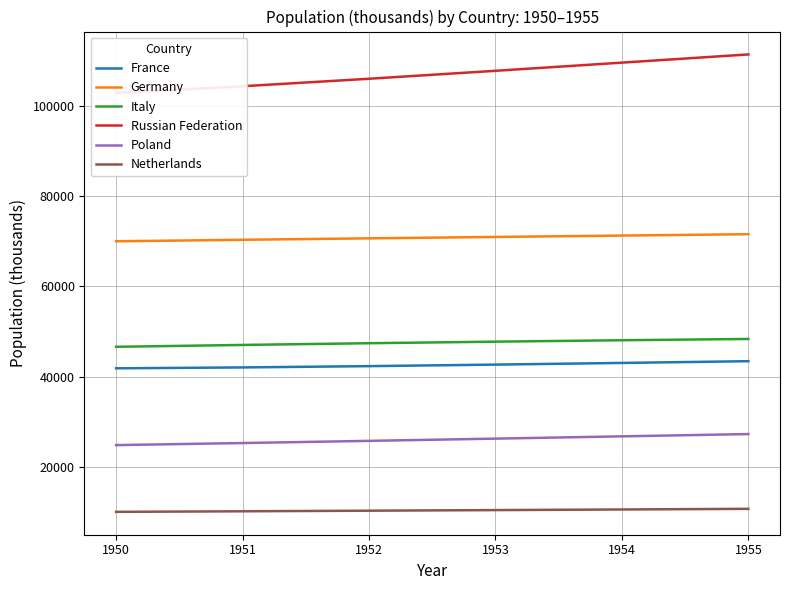

What is the average value of the Germany series?

70764.5